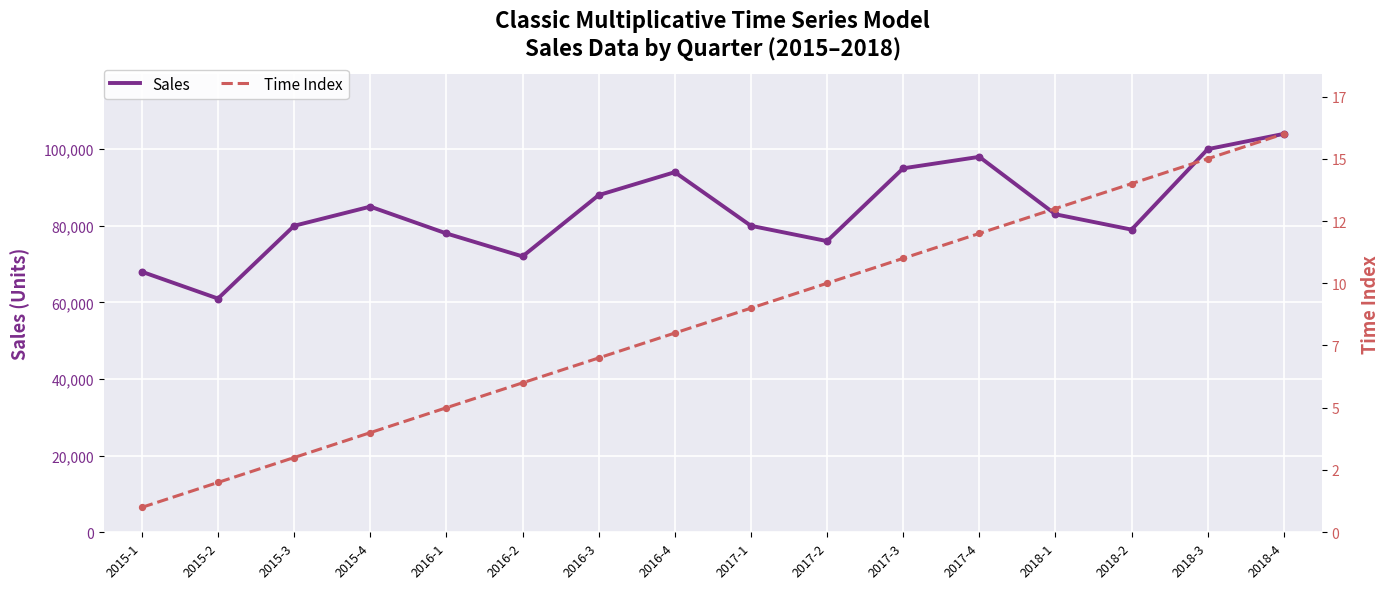

At which category is the sum across all series the highest?

2018-4